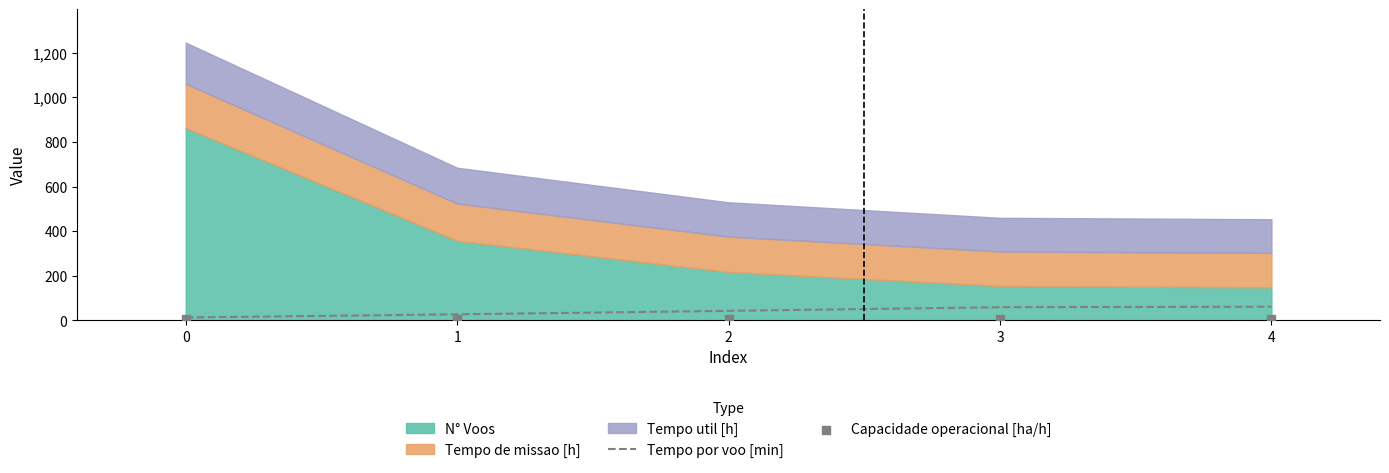

Is the value of Tempo por voo [min] at 1 greater than the value of Capacidade operacional [ha/h] at 1?

Yes